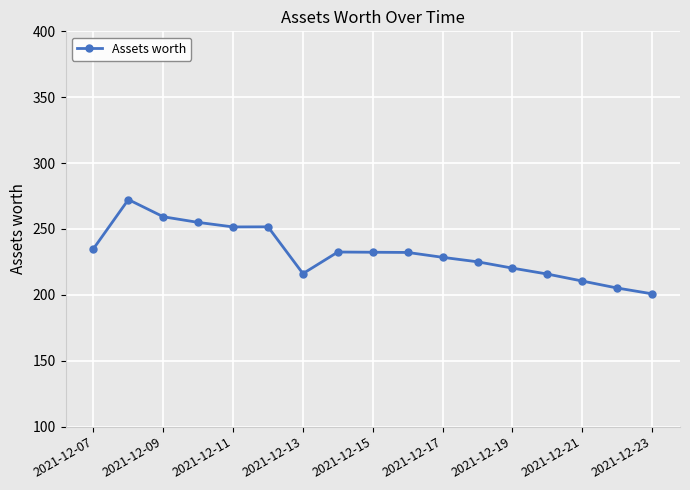

What is the greatest value displayed?

272.3